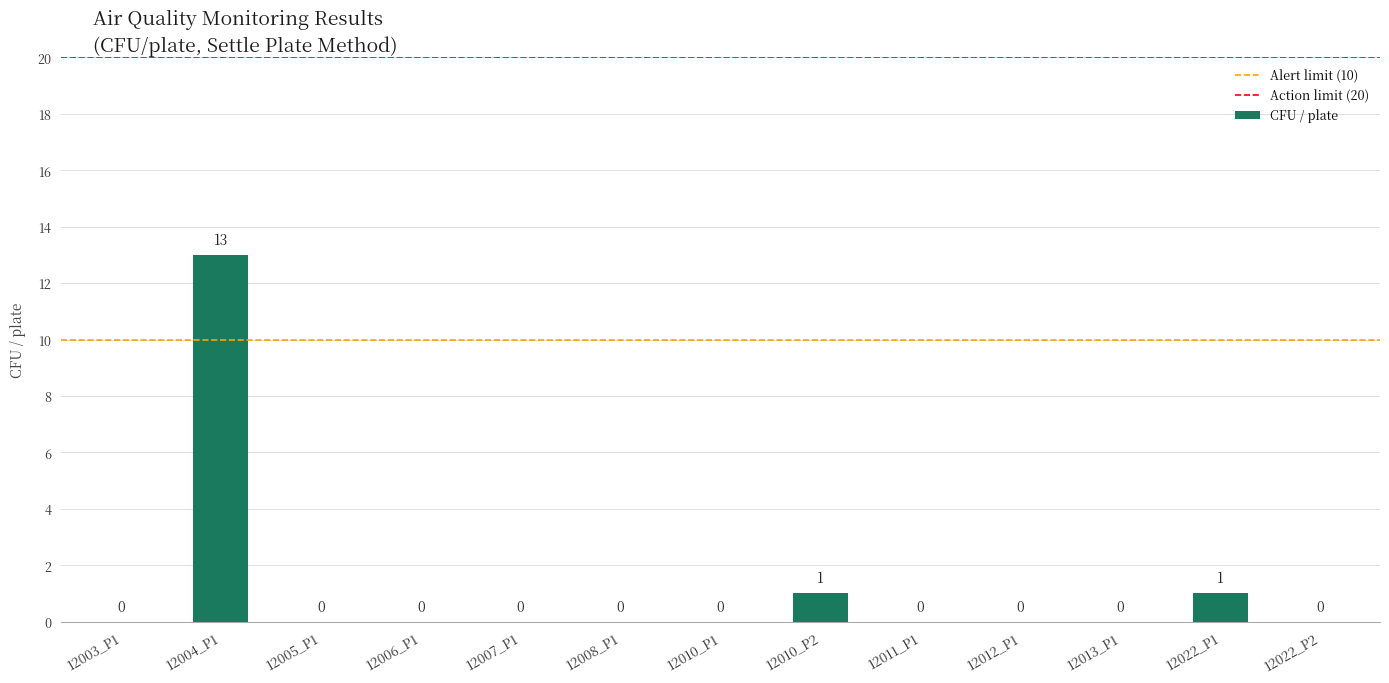

The value at 12008_P1 is 5. True or false?

False